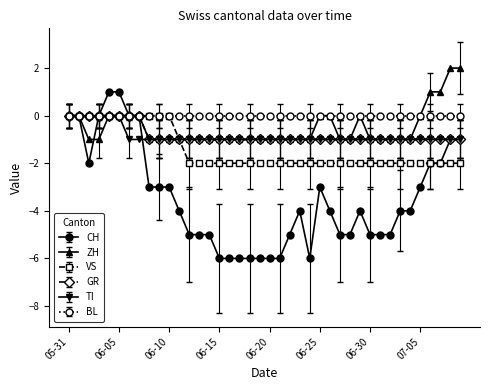

Is this an area chart (filled region under the line)?

No